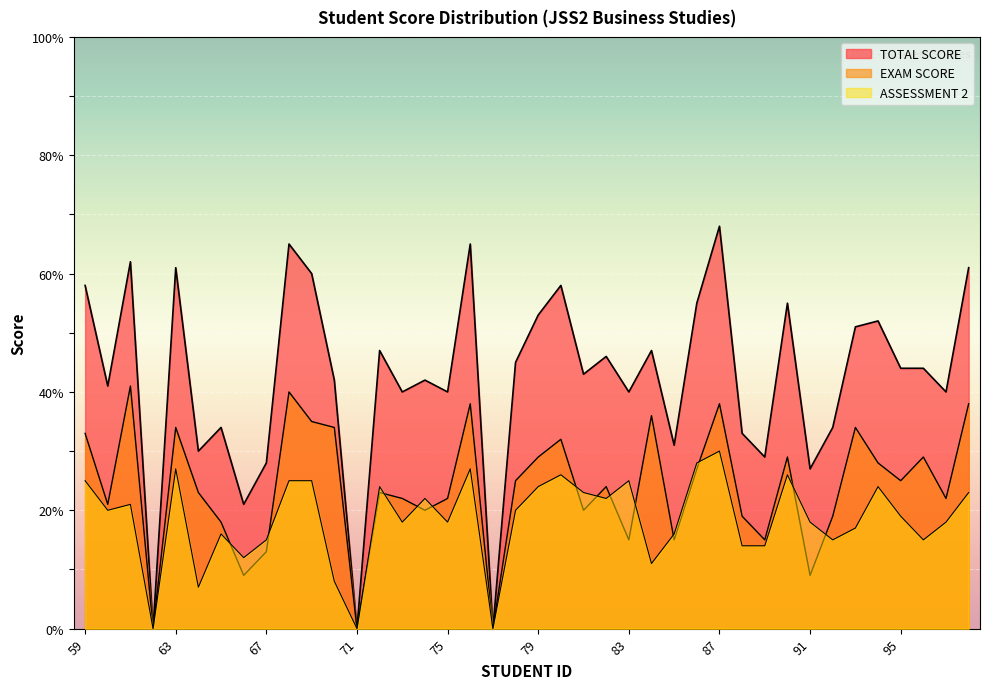

Rank the categories by ASSESSMENT 2 value from highest to lowest.

87, 86, 63, 76, 80, 90, 59, 68, 69, 83, 72, 79, 94, 81, 98, 74, 82, 61, 60, 78, 95, 73, 75, 91, 97, 93, 65, 85, 67, 92, 96, 88, 89, 66, 84, 70, 64, 62, 71, 77